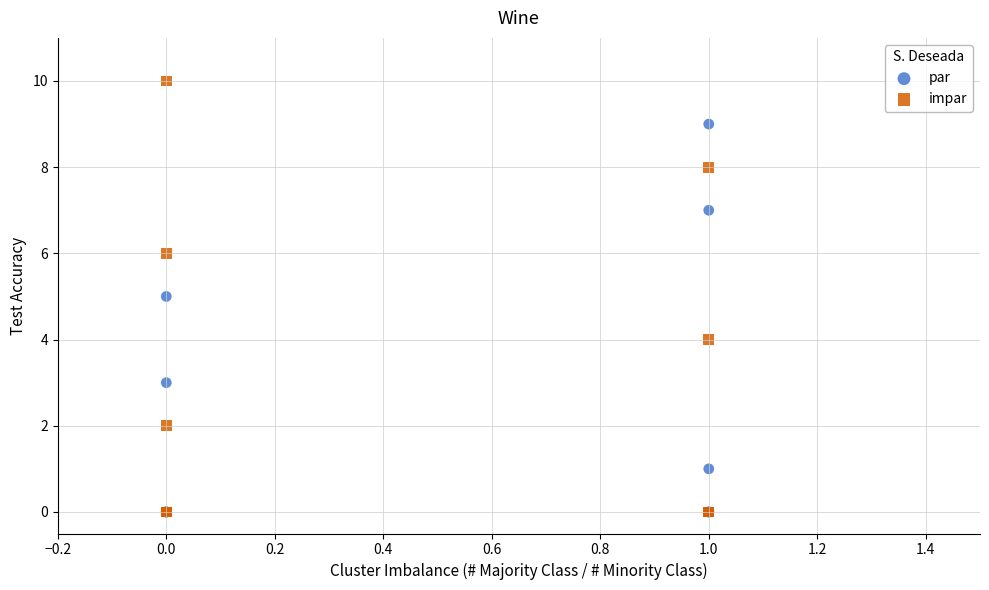

Which series contains the highest Y value?

impar